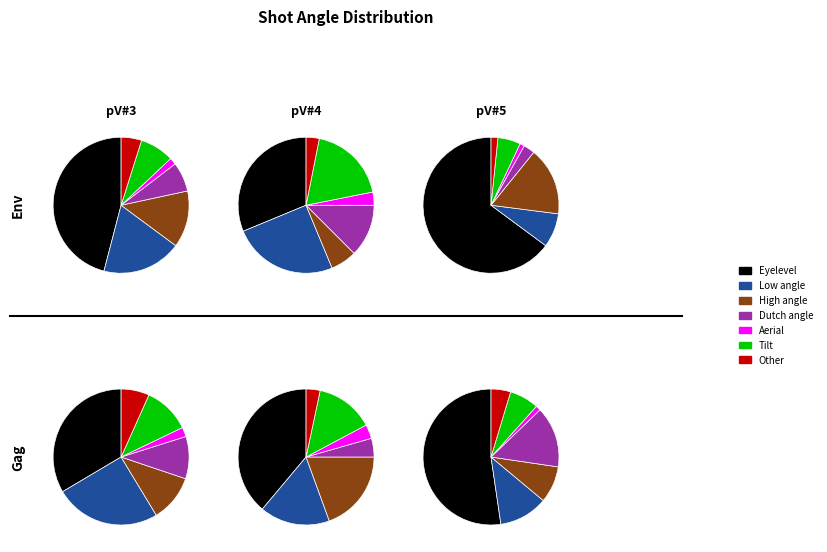

Does Low angle, Dutch angle account for over 50% of the chart?

No